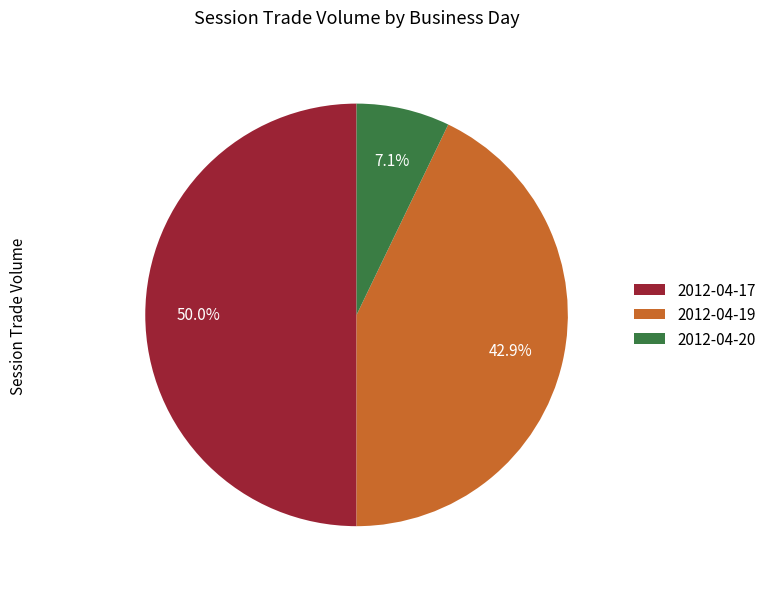

What is the smallest slice in the pie chart?

2012-04-20